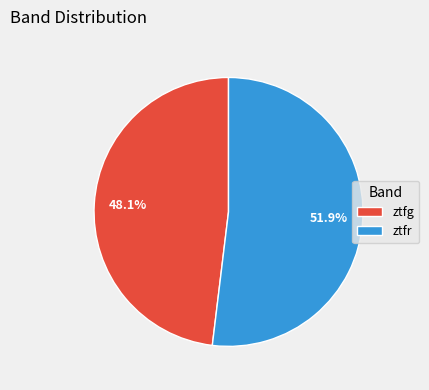

Rank the categories by value from highest to lowest.

ztfr, ztfg